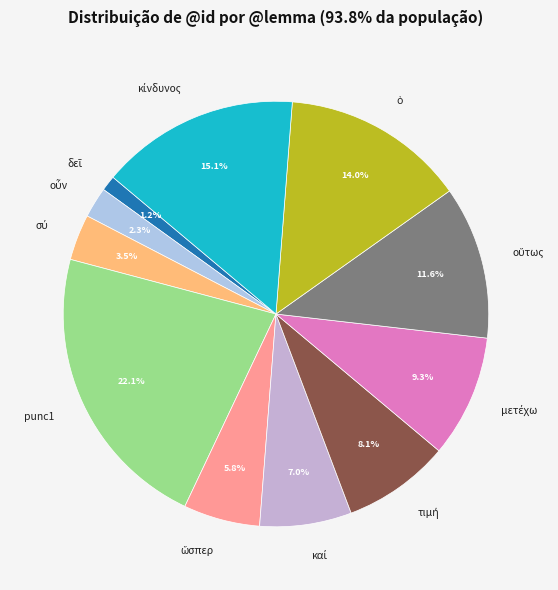

Which category has the biggest portion of the pie?

punc1